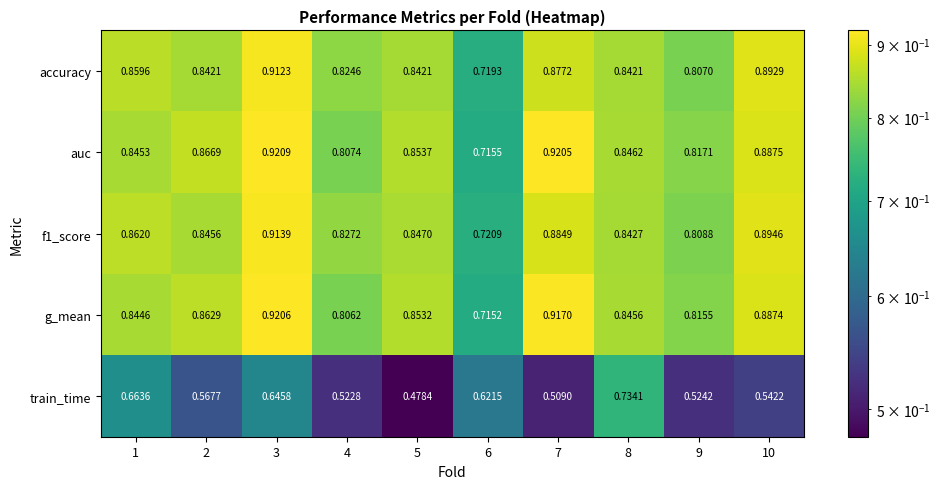

Between 1 and 9, which series saw the biggest shift?

train_time